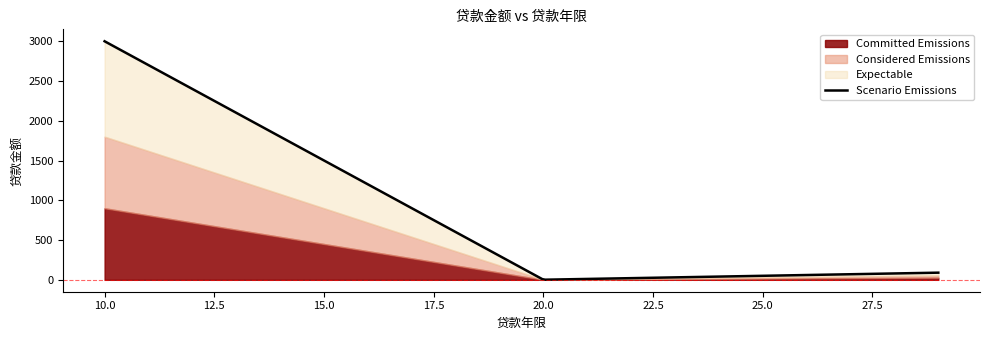

Reading right to left, transcribe all the data shown in this chart.

89.6	1.0	3000.0